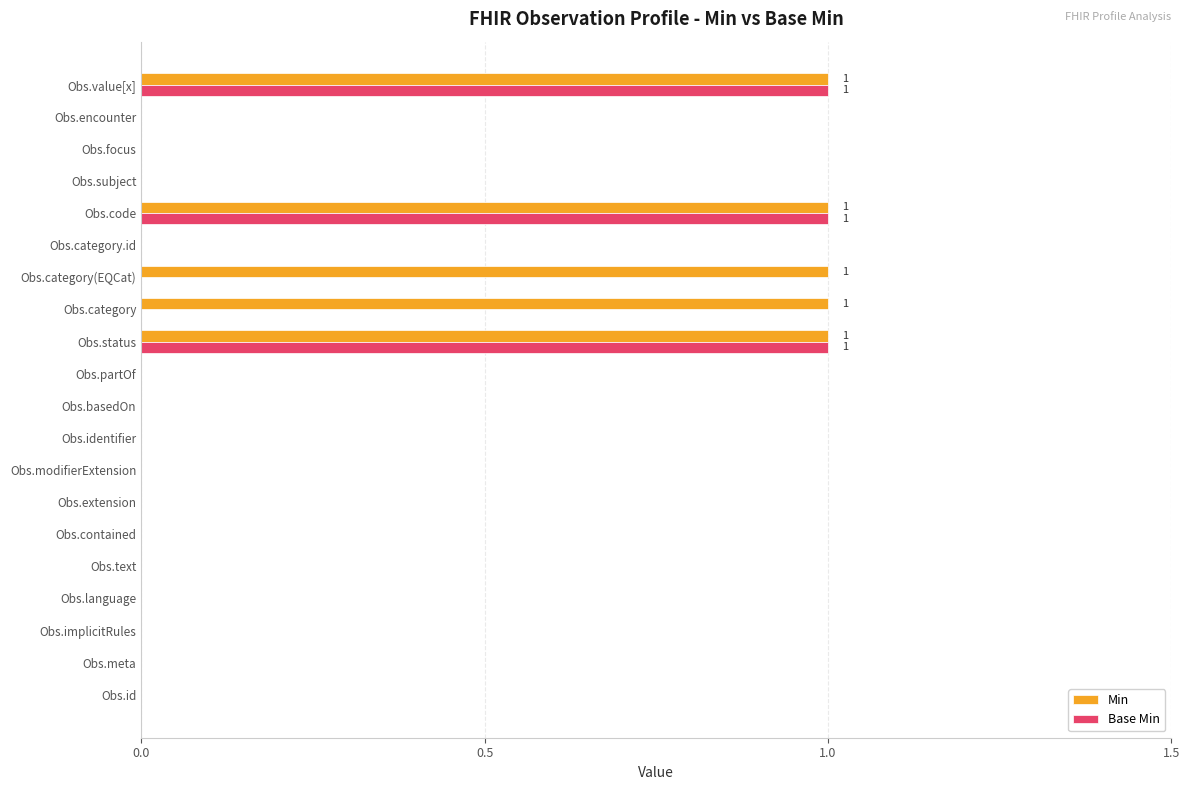

Which series changed the most between Obs.basedOn and Obs.category(EQCat)?

Min